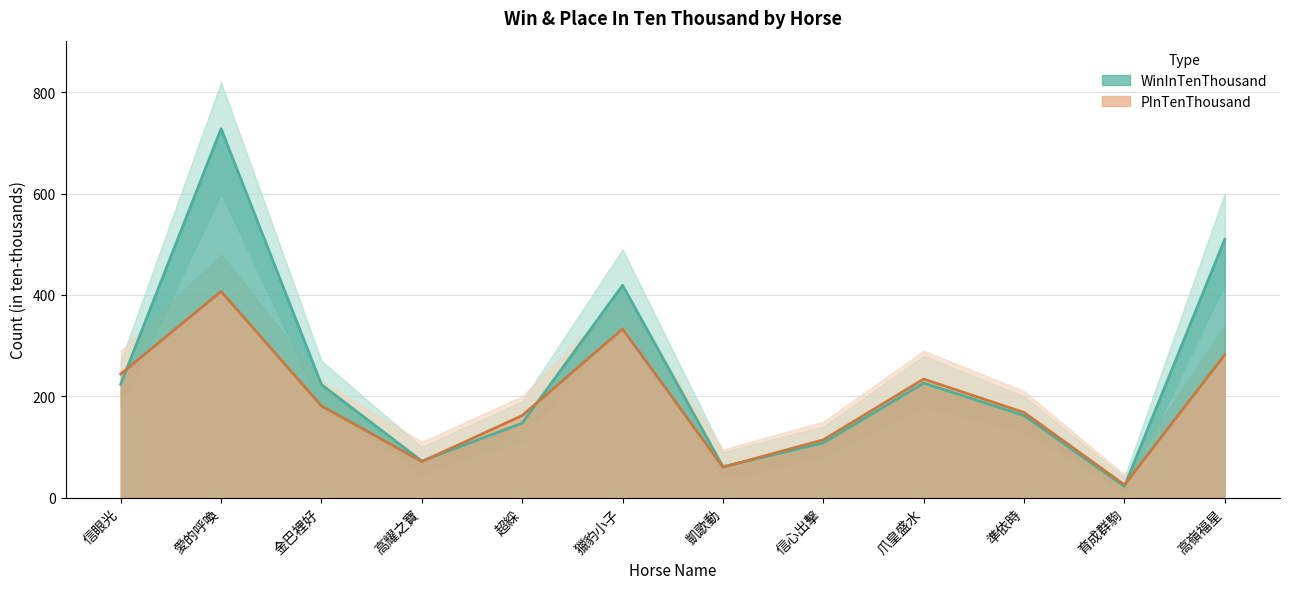

Which series has the largest range (max minus min)?

WinInTenThousand